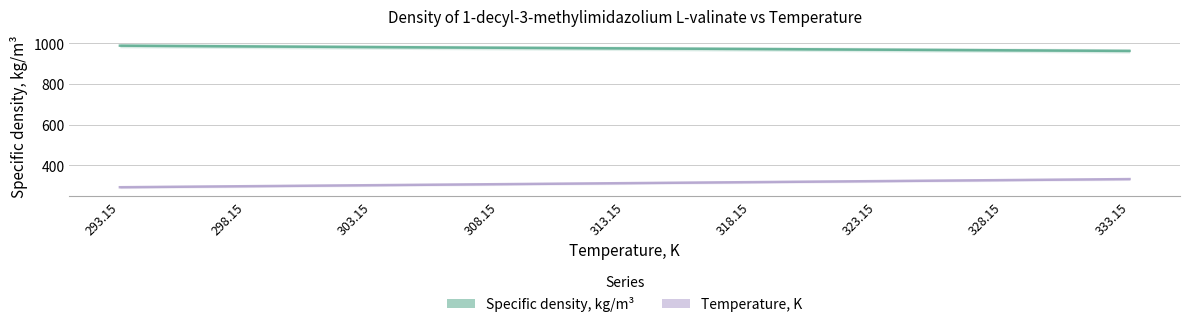

What value does the Temperature, K series have at 293.15?

293.1